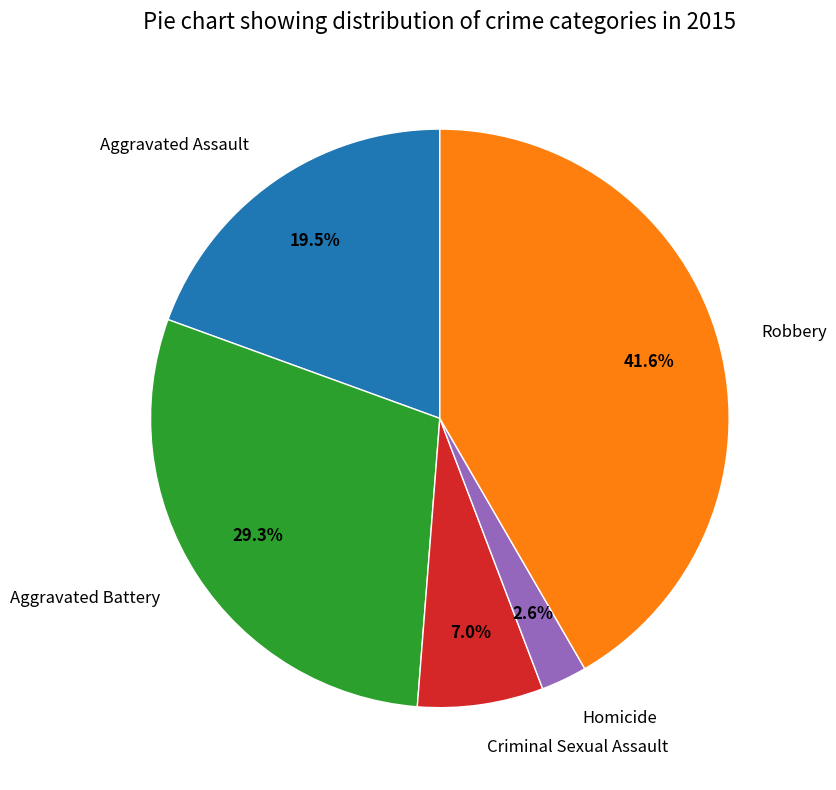

How much of the chart is everything except Criminal Sexual Assault?

93.0%